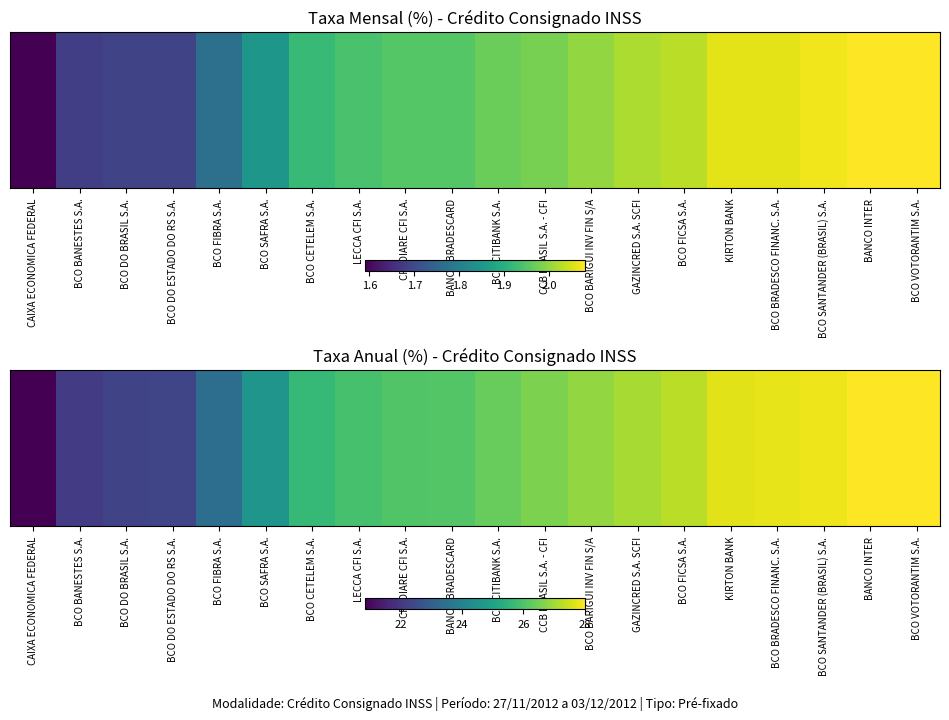

What is the change in value from BCO CITIBANK S.A. to GAZINCRED S.A. SCFI?

+0.7